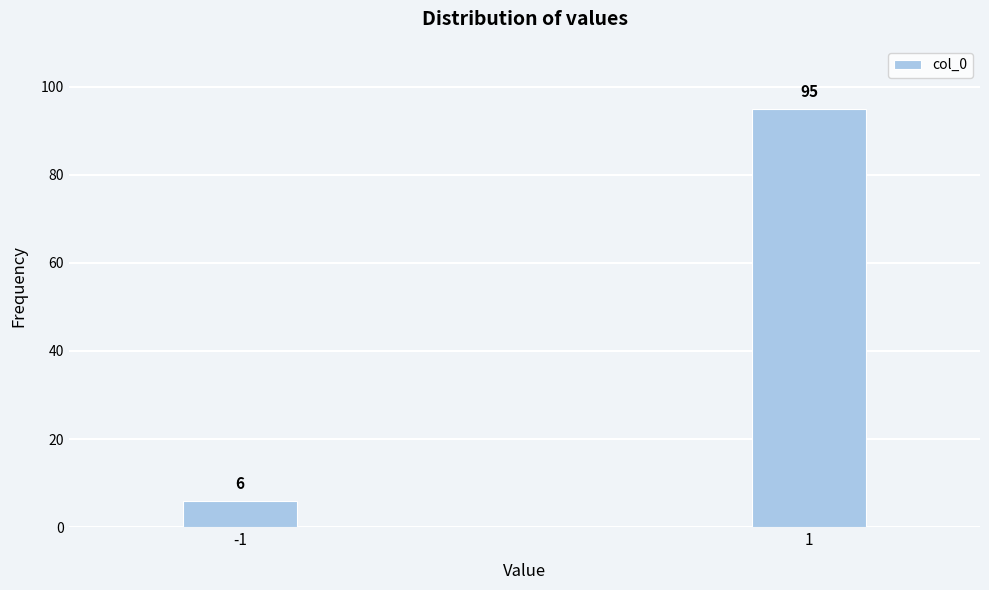

Reading left to right, transcribe all the data shown in this chart.

-1=6	1=95